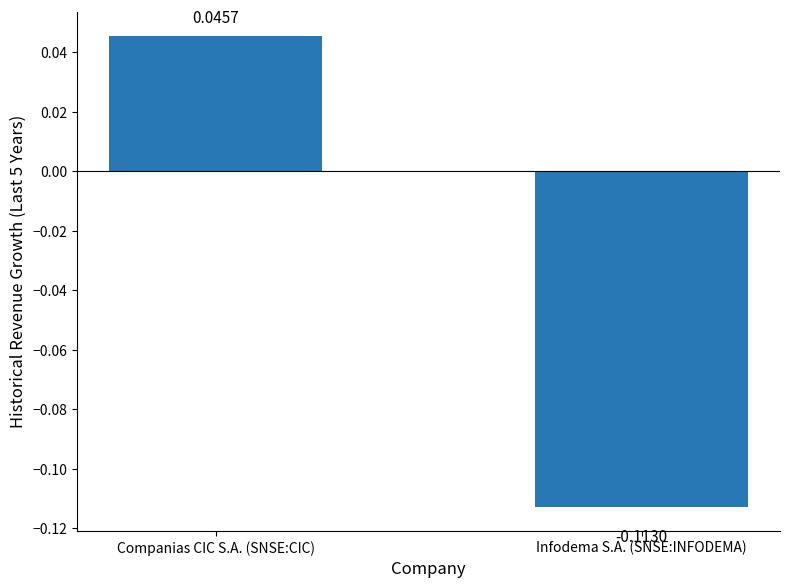

List the labels in order of value, largest first.

Companias CIC S.A. (SNSE:CIC), Infodema S.A. (SNSE:INFODEMA)